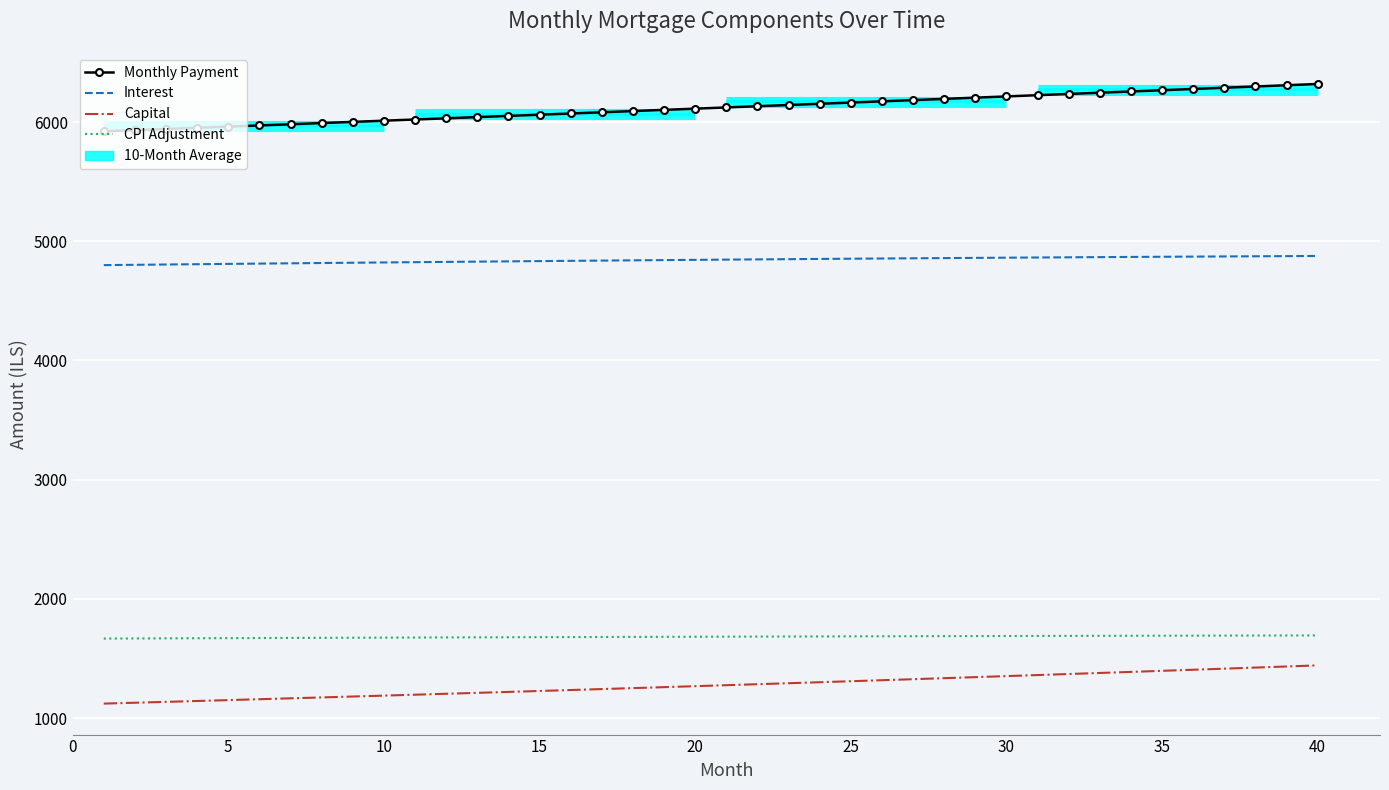

Reading left to right, what are all the values shown in this chart?

Monthly Payment: 5921.6	5931.5	5941.4	5951.3	5961.2	5971.1	5981.1	5991.1	6001.0	6011.1	6021.1	6031.1	6041.2	6051.2	6061.3	6071.4	6081.5	6091.7	6101.8	6112.0	6122.2	6132.4	6142.6	6152.8	6163.1	6173.4	6183.7	6194.0	6204.3	6214.6	6225.0	6235.4	6245.7	6256.2	6266.6	6277.0	6287.5	6298.0	6308.5	6319.0
Interest: 4799.7	4802.3	4804.9	4807.4	4809.9	4812.4	4814.9	4817.3	4819.7	4822.1	4824.4	4826.7	4829.0	4831.2	4833.4	4835.5	4837.7	4839.8	4841.8	4843.8	4845.8	4847.8	4849.7	4851.6	4853.4	4855.2	4857.0	4858.7	4860.4	4862.0	4863.7	4865.2	4866.8	4868.3	4869.7	4871.1	4872.5	4873.8	4875.1	4876.3
Capital: 1122.0	1129.2	1136.5	1143.9	1151.3	1158.7	1166.2	1173.8	1181.4	1189.0	1196.7	1204.4	1212.2	1220.0	1227.9	1235.9	1243.9	1251.9	1260.0	1268.1	1276.4	1284.6	1292.9	1301.3	1309.7	1318.2	1326.7	1335.3	1343.9	1352.6	1361.3	1370.1	1379.0	1387.9	1396.9	1405.9	1415.0	1424.2	1433.4	1442.6
CPI Adjustment: 1667.6	1668.5	1669.4	1670.2	1671.1	1672.0	1672.8	1673.6	1674.4	1675.3	1676.1	1676.8	1677.6	1678.4	1679.1	1679.9	1680.6	1681.3	1682.0	1682.7	1683.4	1684.0	1684.7	1685.3	1686.0	1686.6	1687.2	1687.8	1688.3	1688.9	1689.4	1690.0	1690.5	1691.0	1691.5	1692.0	1692.4	1692.9	1693.3	1693.7